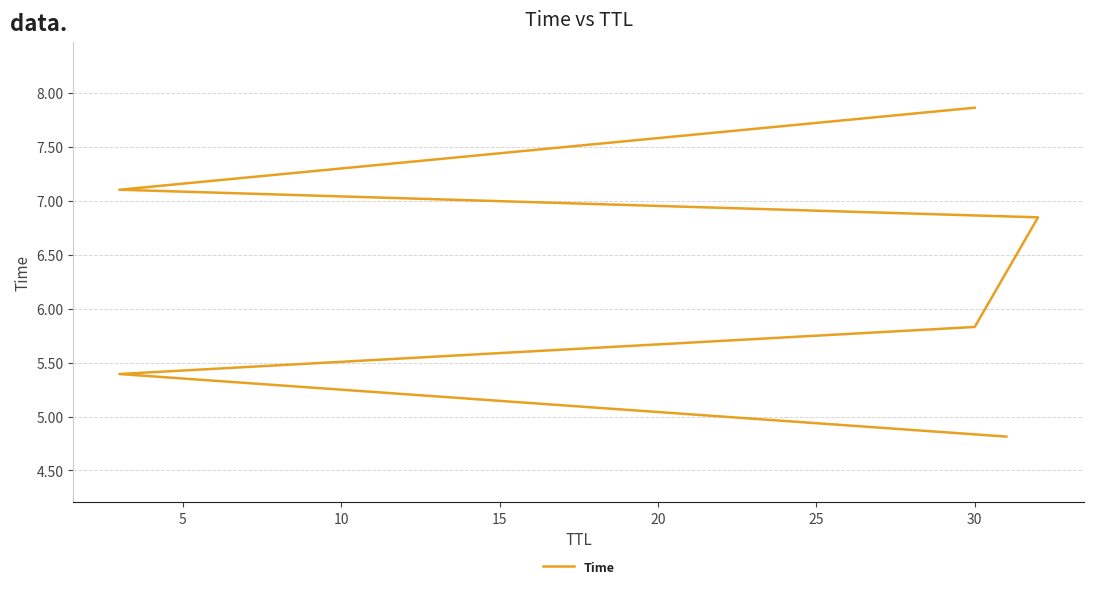

What is the value of the 2nd point from the left?

5.4